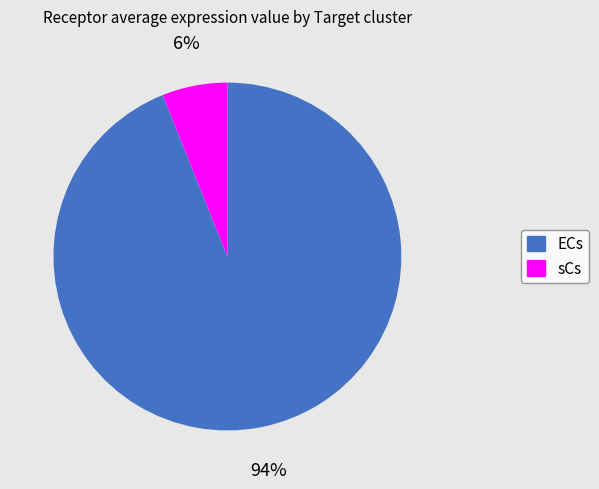

What is the largest slice in the pie chart?

ECs